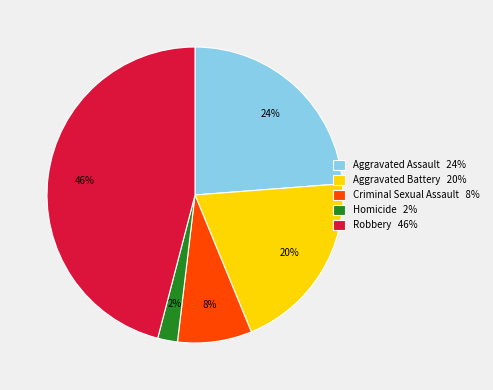

Does Aggravated Assault account for over 50% of the chart?

No